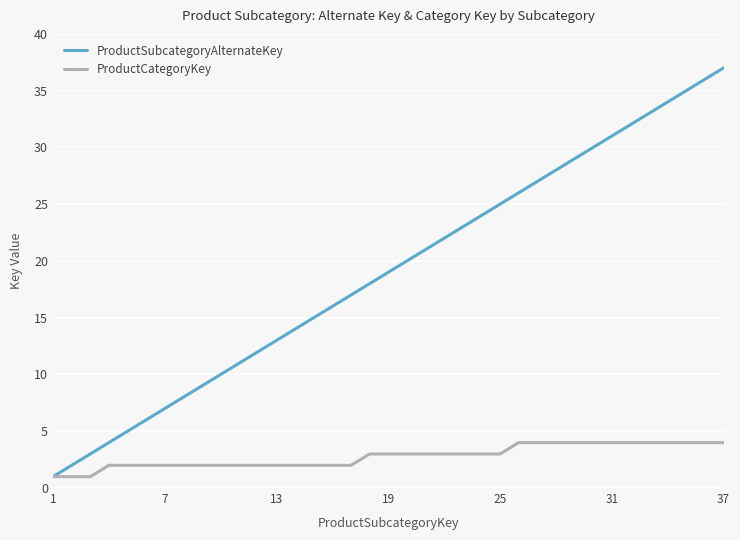

Which series has the largest range (max minus min)?

ProductSubcategoryAlternateKey